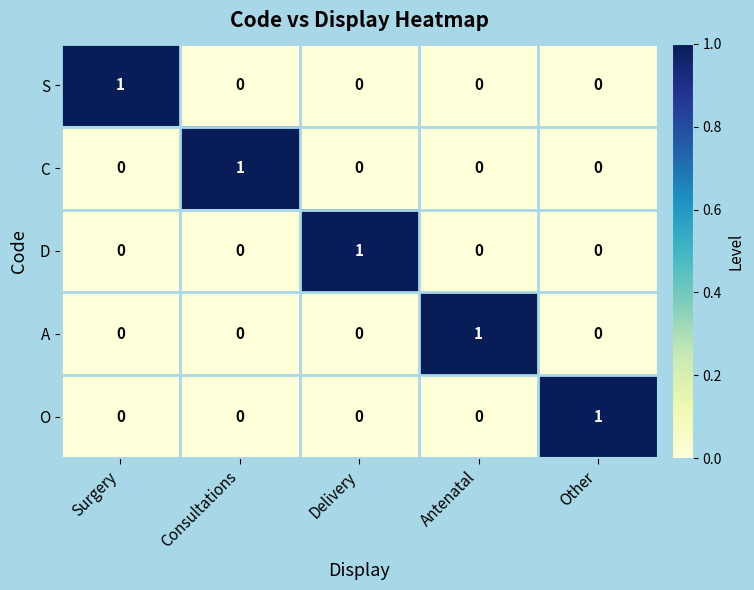

Reading left to right, list all the values displayed in this chart.

S: Surgery=1	Consultations=0	Delivery=0	Antenatal=0	Other=0
C: Surgery=0	Consultations=1	Delivery=0	Antenatal=0	Other=0
D: Surgery=0	Consultations=0	Delivery=1	Antenatal=0	Other=0
A: Surgery=0	Consultations=0	Delivery=0	Antenatal=1	Other=0
O: Surgery=0	Consultations=0	Delivery=0	Antenatal=0	Other=1